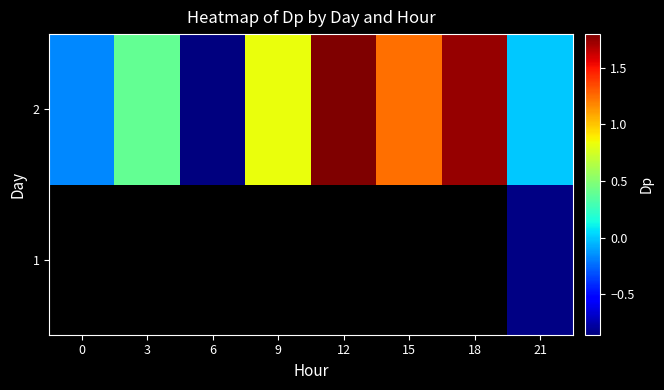

How many values in 2 are above zero?

5